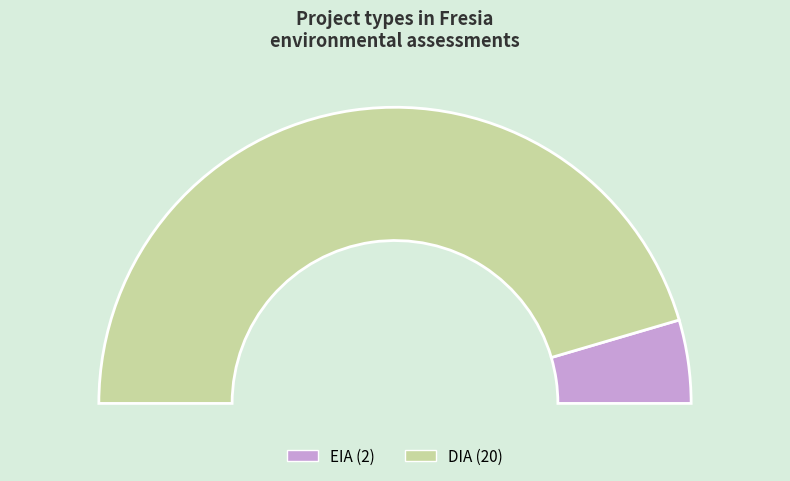

To the nearest percent, what portion does EIA represent?

9%